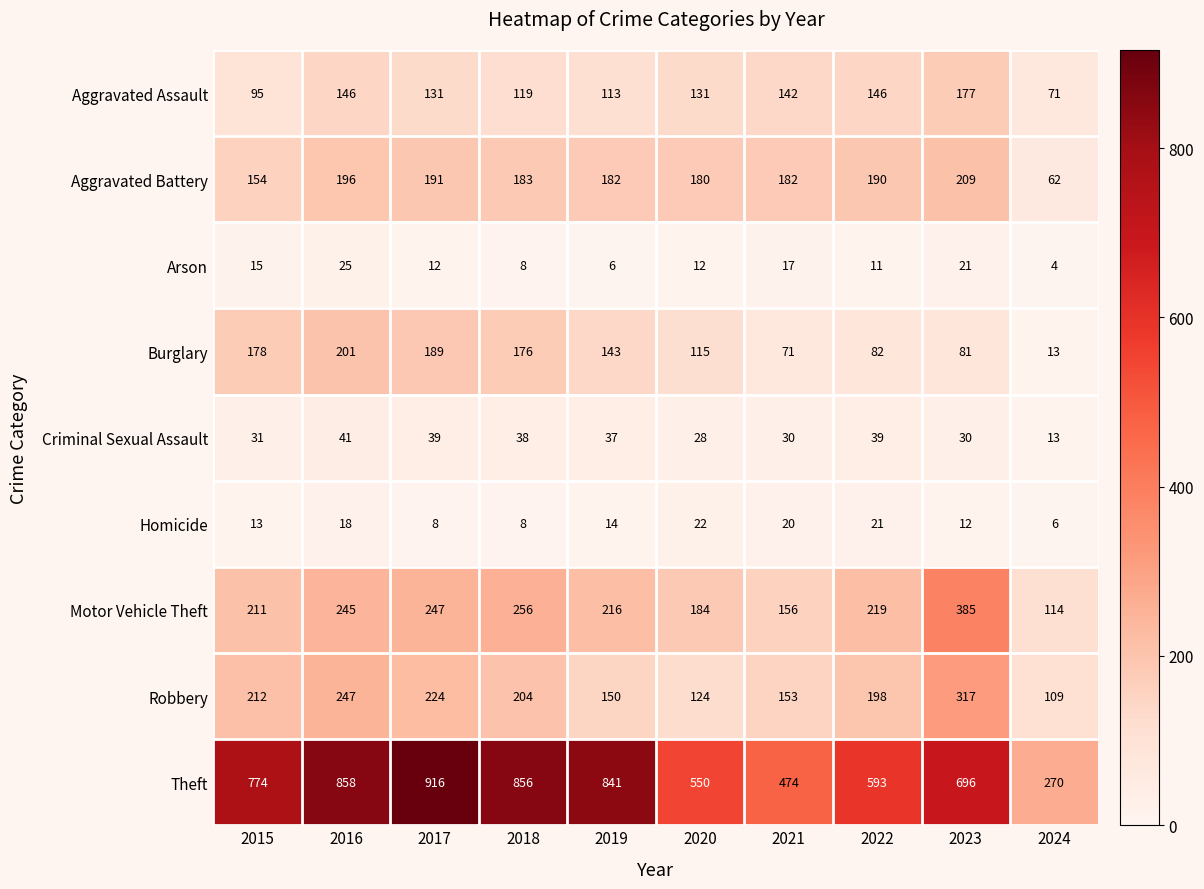

Which series changed the most between 2020 and 2022?

Robbery